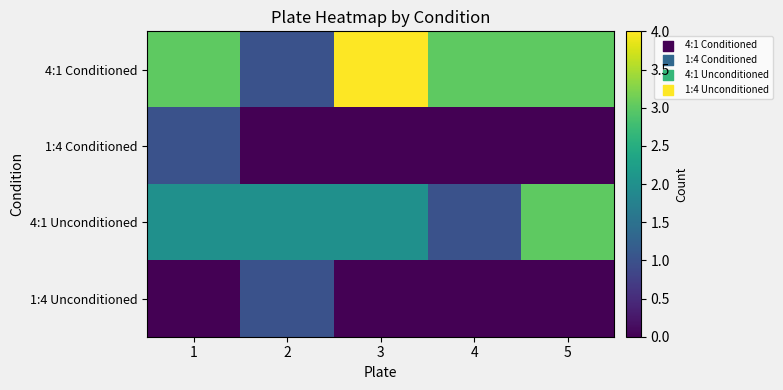

Which has a higher value, 1 or 5?

1